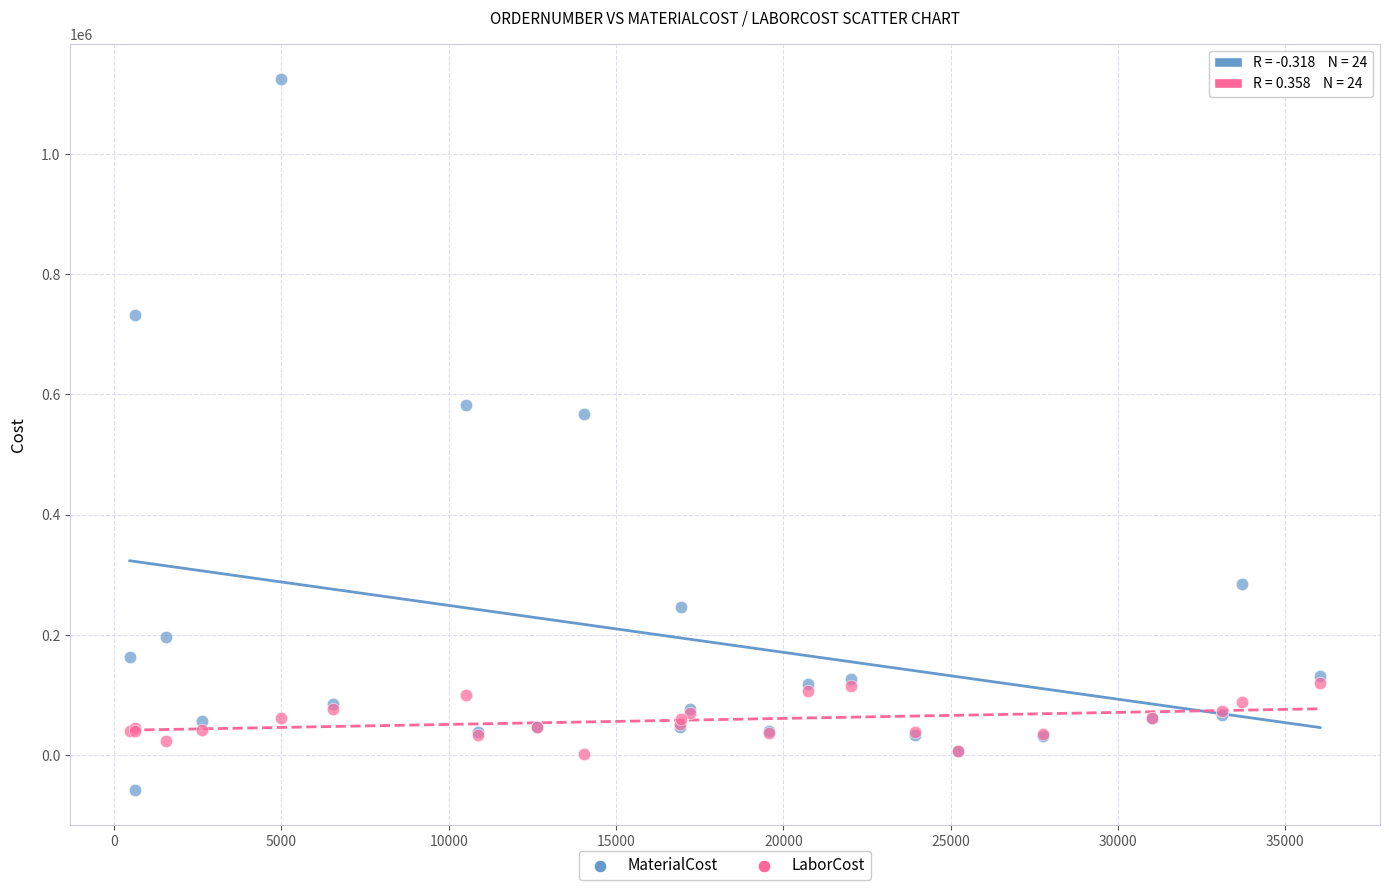

Which series contains the highest Y value?

MaterialCost